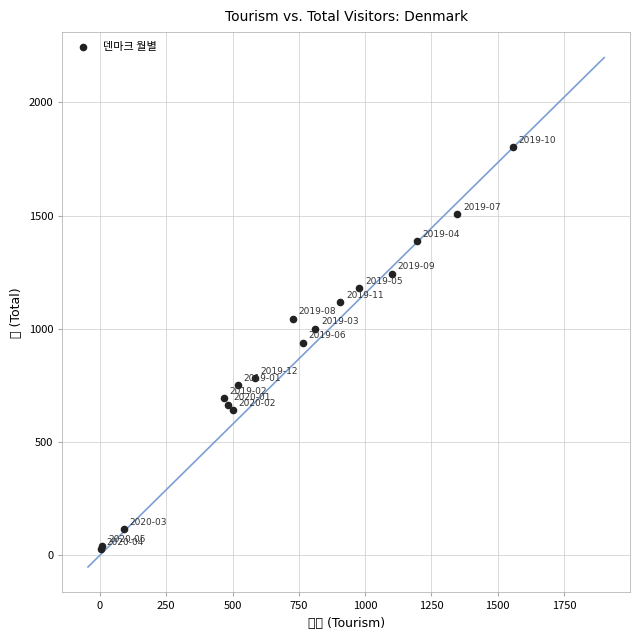

What Y value in the scatter plot is closest to 914?

939